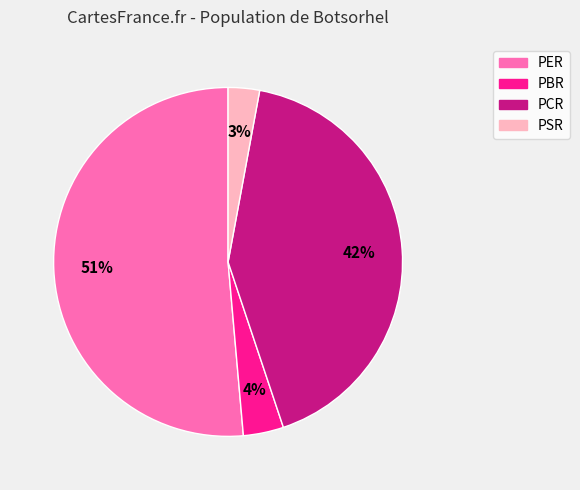

Count the number of slices in the pie.

4